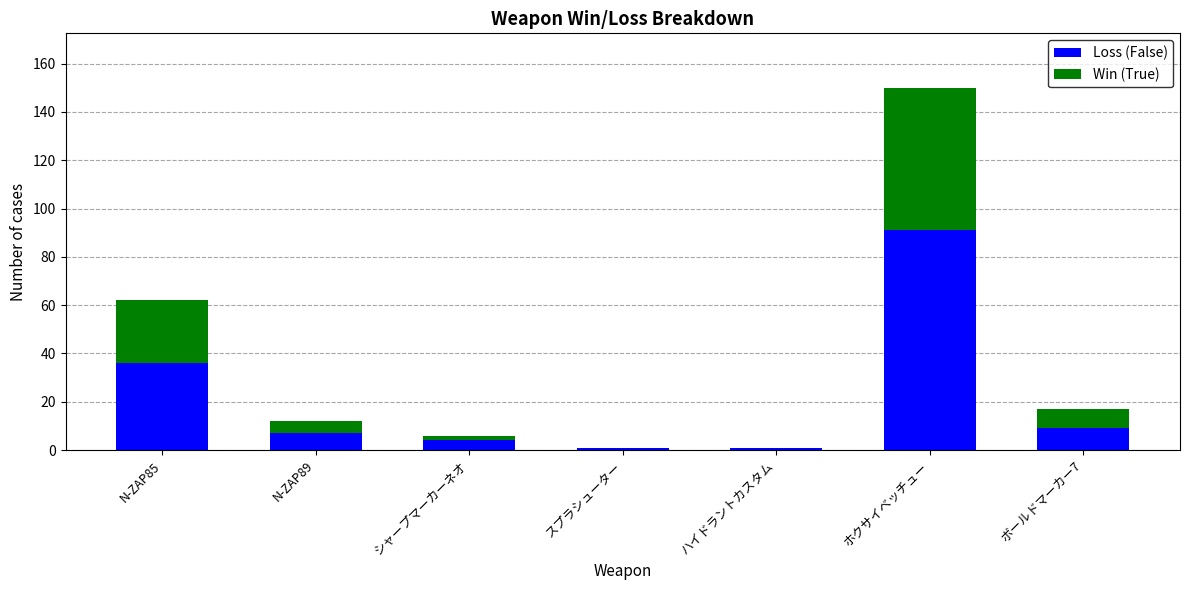

Reading left to right, what are the values for Loss (False)?

N-ZAP85=36	N-ZAP89=7	シャープマーカーネオ=4	スプラシューター=1	ハイドラントカスタム=1	ホクサイベッチュー=91	ボールドマーカー7=9